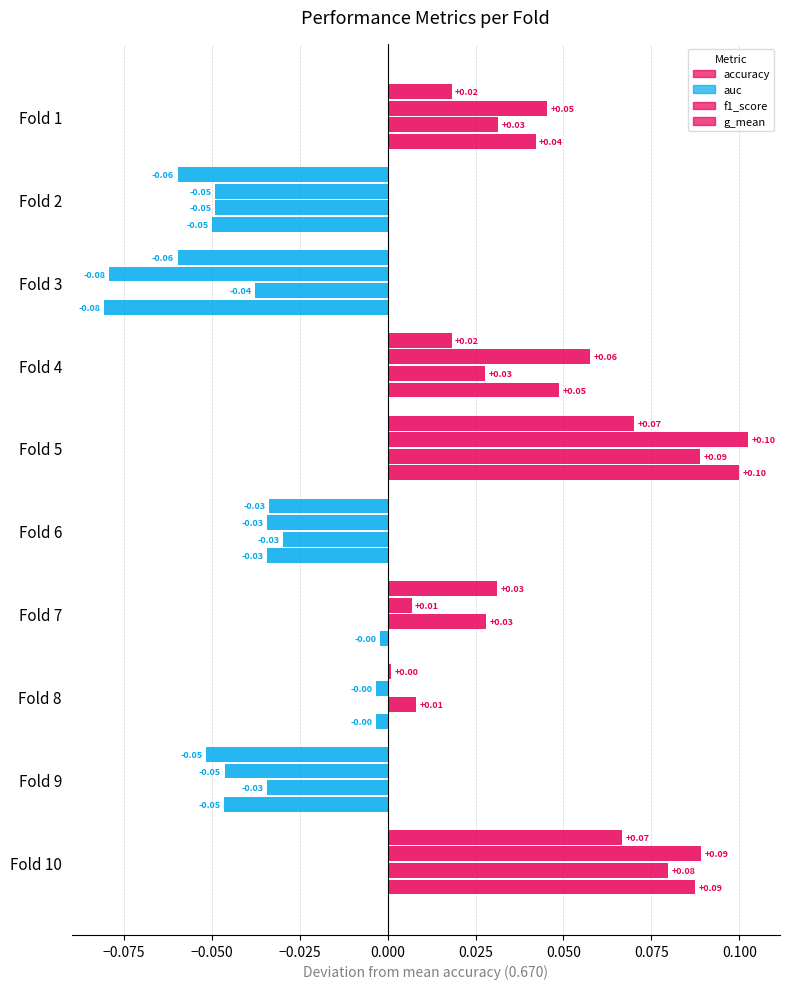

How many negative values does the auc series have?

5